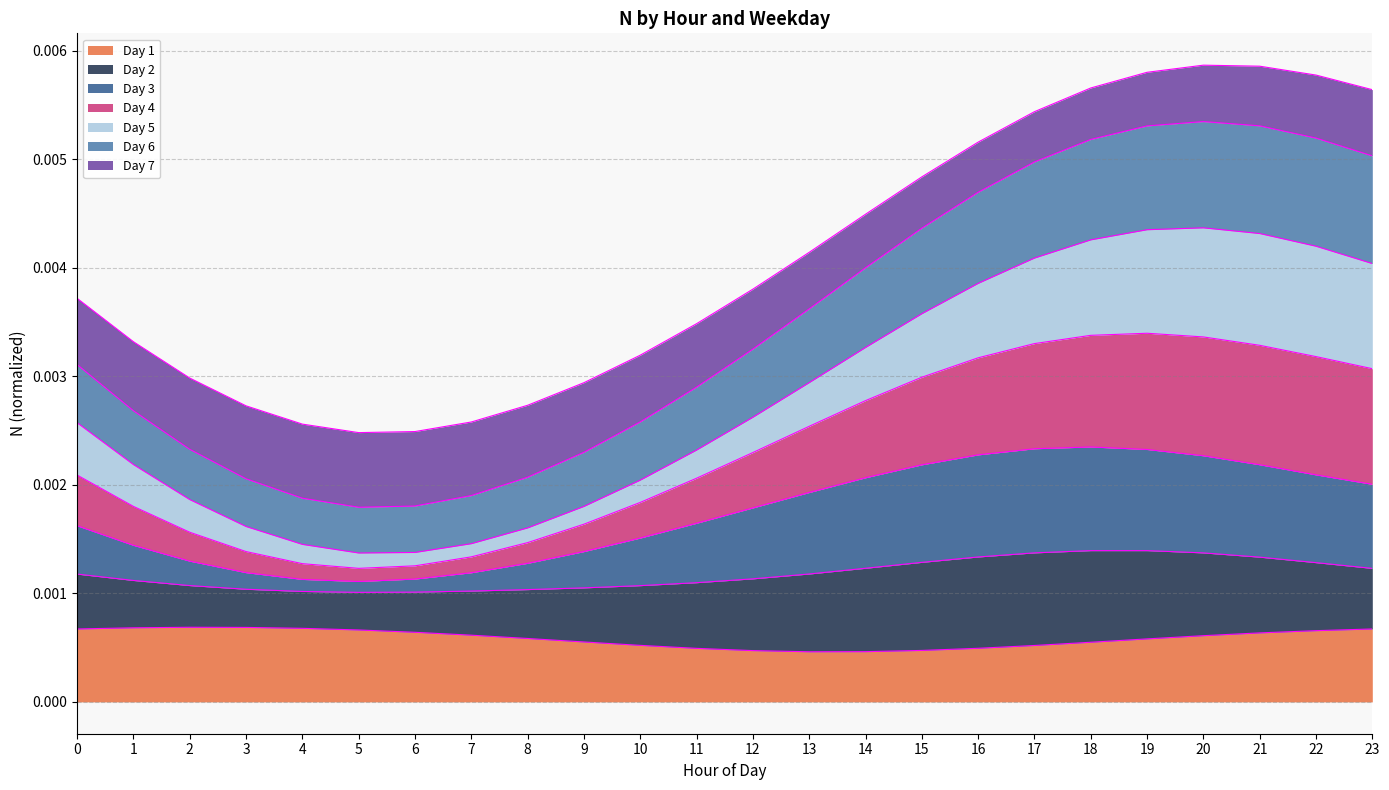

The wday_3 series shows 0.0 at 16. True or false?

False